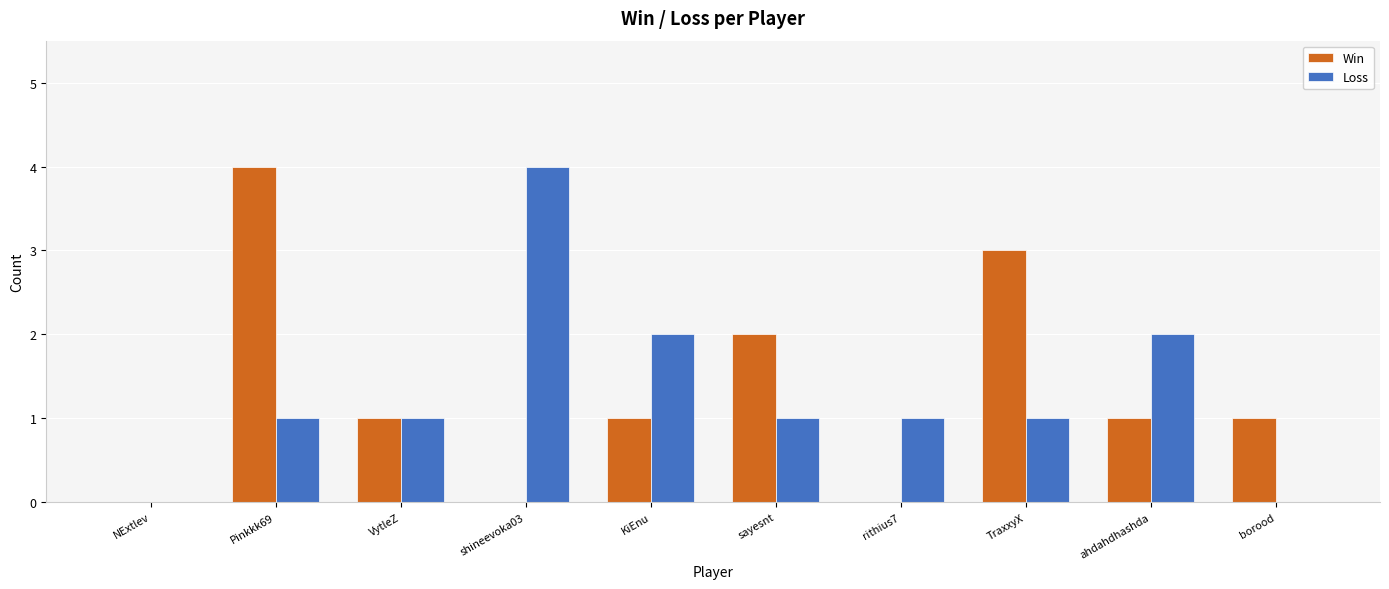

The value of Loss at rithius7 is 0. True or false?

False